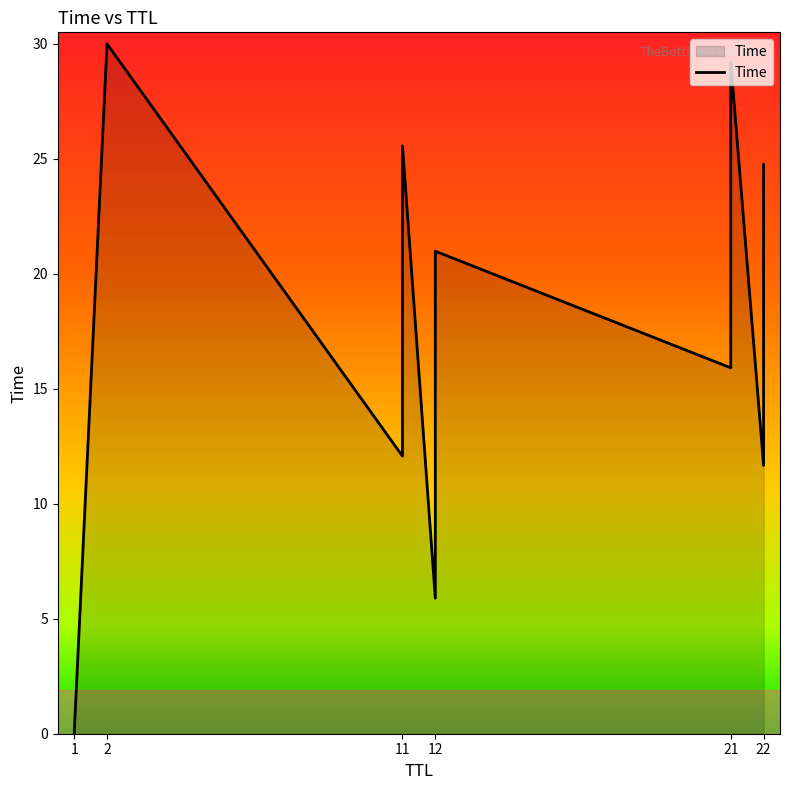

What is the change in value from 22 to 22?

+13.1